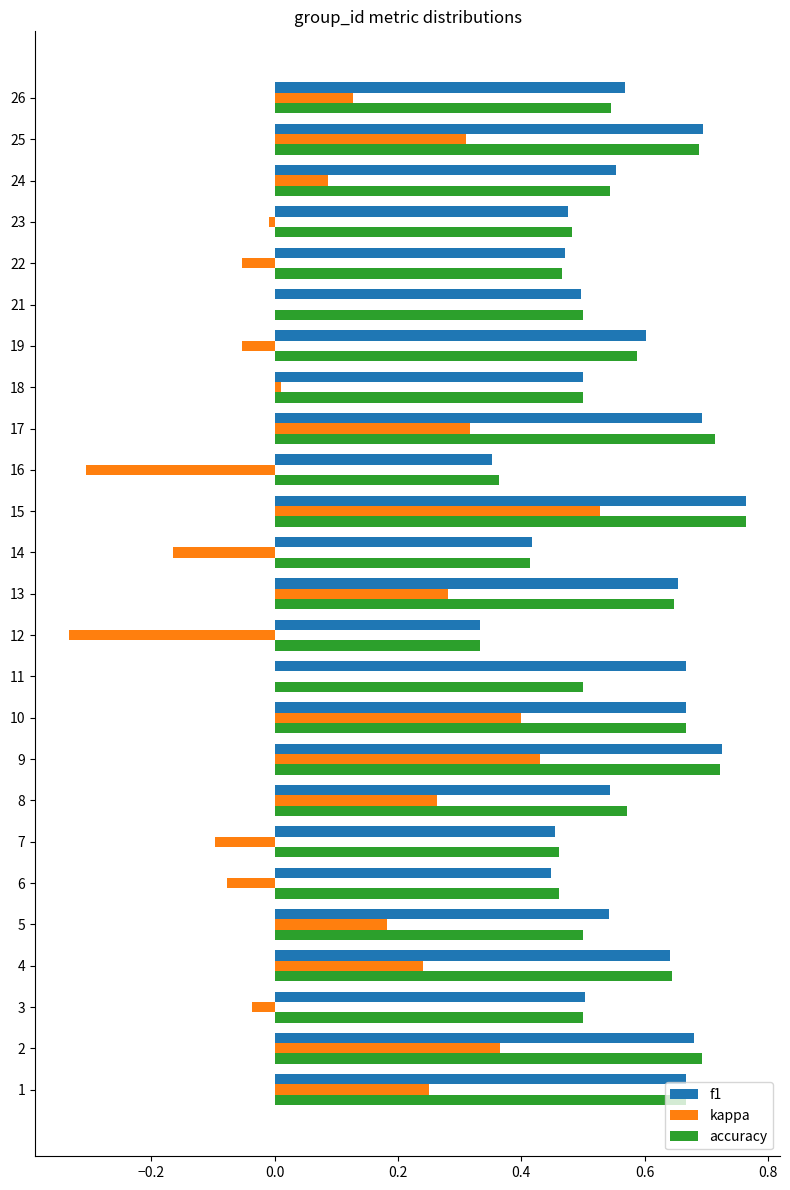

Which series has the largest range (max minus min)?

kappa